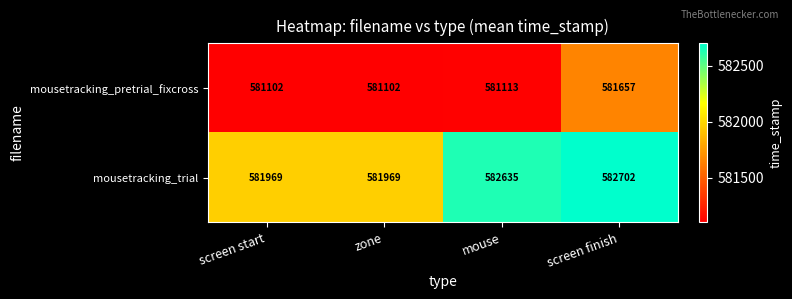

At which label is mousetracking_trial closest to 582335?

mouse